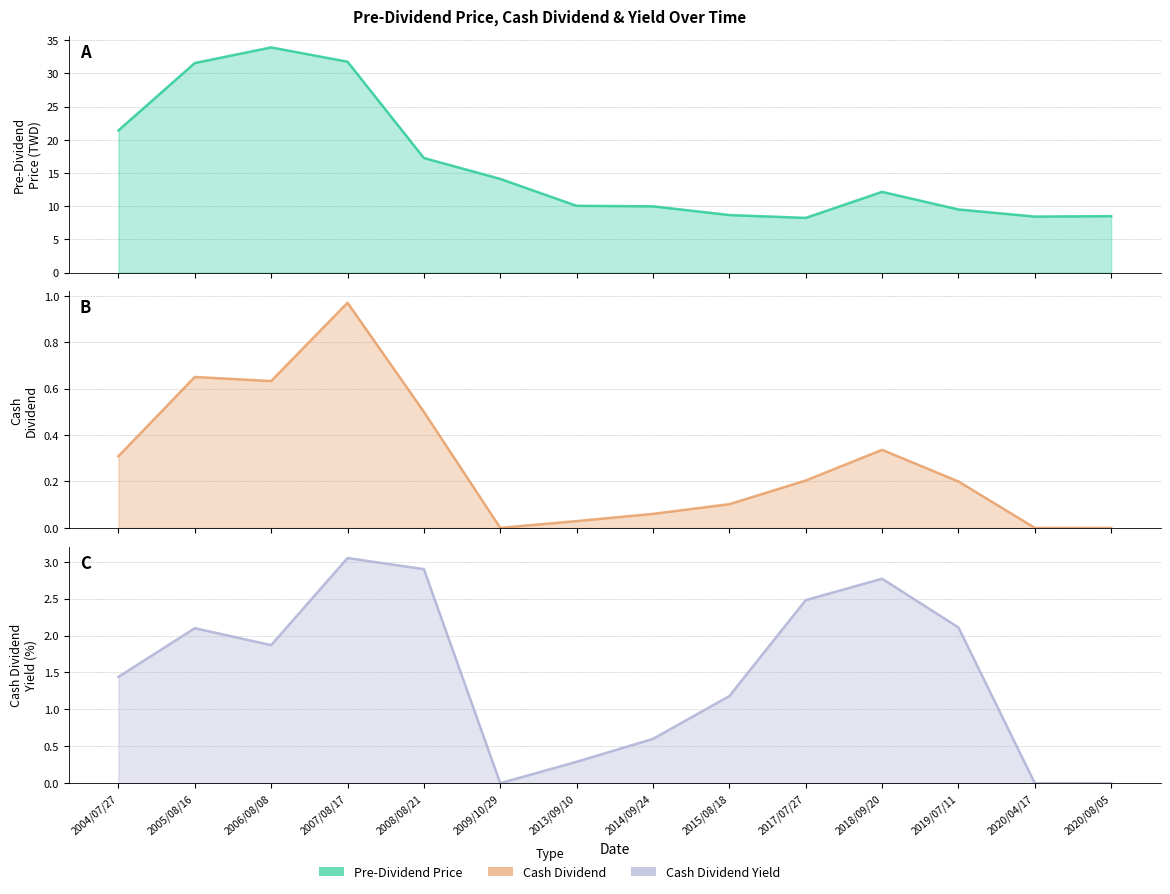

The Pre-Dividend Price series shows 10.1 at 2013/09/10. True or false?

True